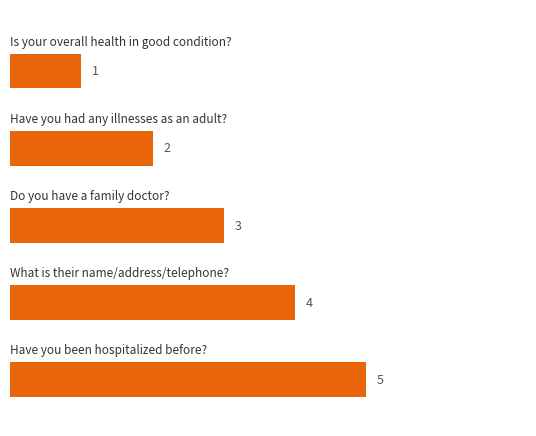

Reading bottom to top, what are all the values shown in this chart?

5	4	3	2	1